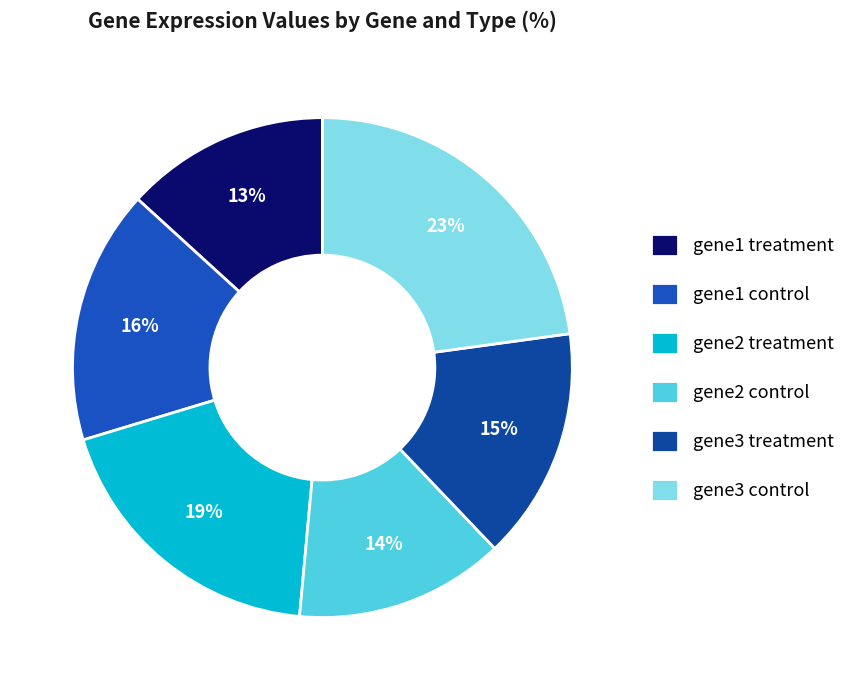

Is it true that gene3 control is 23% of the pie?

True